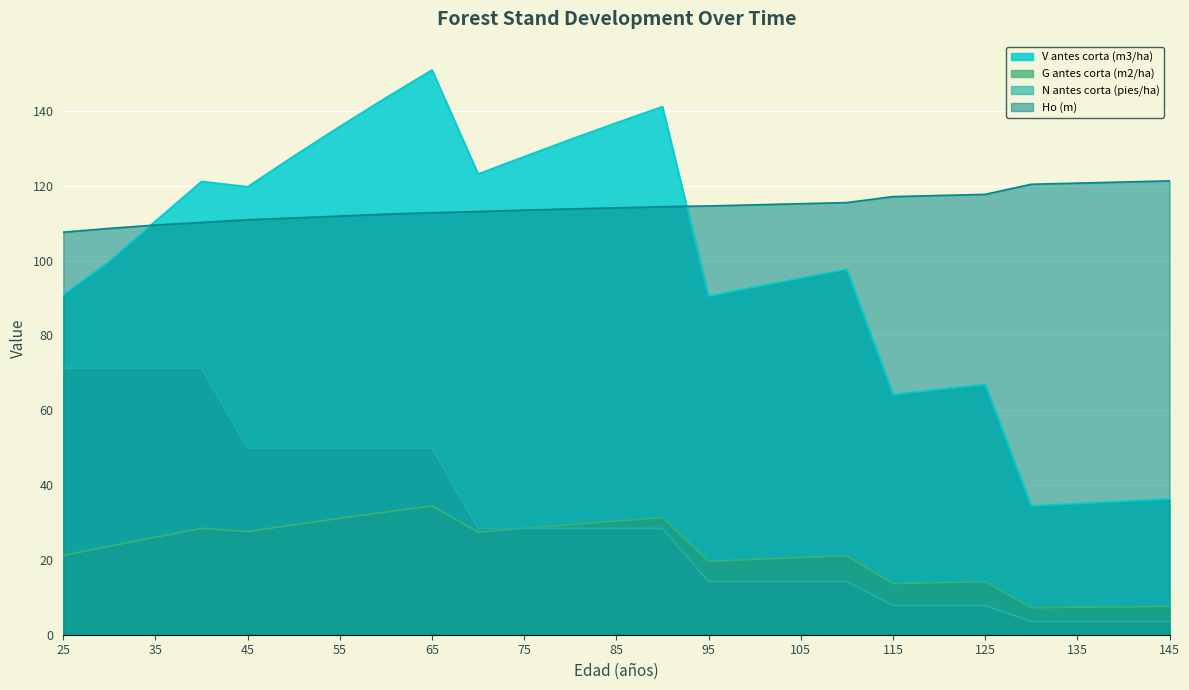

Reading left to right, list all the values displayed in this chart.

V antes corta (m3/ha): 90.8	99.8	110.5	121.2	119.7	127.9	135.8	143.5	151.0	123.2	127.8	132.4	136.8	141.2	90.5	92.9	95.3	97.6	64.2	65.5	66.9	34.4	35.0	35.7	36.2
G antes corta (m2/ha): 21.2	23.6	26.1	28.5	27.6	29.4	31.1	32.8	34.4	27.4	28.4	29.4	30.4	31.3	19.6	20.1	20.6	21.1	13.7	13.9	14.2	7.2	7.3	7.5	7.6
N antes corta (pies/ha): 71.2	71.2	71.2	71.2	49.9	49.9	49.9	49.9	49.9	28.4	28.4	28.4	28.4	28.4	14.2	14.2	14.2	14.2	7.8	7.8	7.8	3.5	3.5	3.5	3.5
Ho (m): 107.6	108.6	109.5	110.2	110.9	111.4	111.9	112.4	112.8	113.1	113.5	113.8	114.1	114.4	114.6	114.9	115.2	115.5	117.1	117.4	117.7	120.4	120.7	121.0	121.3